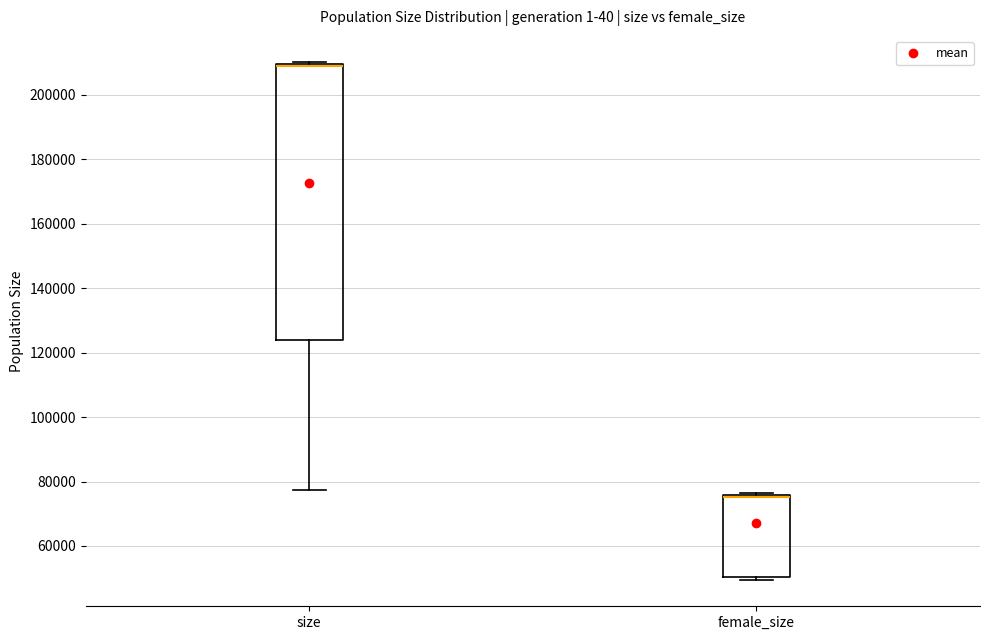

Reading left to right, transcribe this box plot: for each box, give where its median line is, the range the box spans, and where its two whiskers end, as read against the y-axis. The values are not printed on the chart, so give them approximately, as read against the axis.

size: median 208000 (drawn on the box's upper edge), box 124000 to 210000, whiskers 78000 to 210000 (just above the box's upper edge)
female_size: median 76000 (drawn on the box's upper edge), box 50000 to 76000, whiskers 50000 (just below the box's lower edge) to 76000